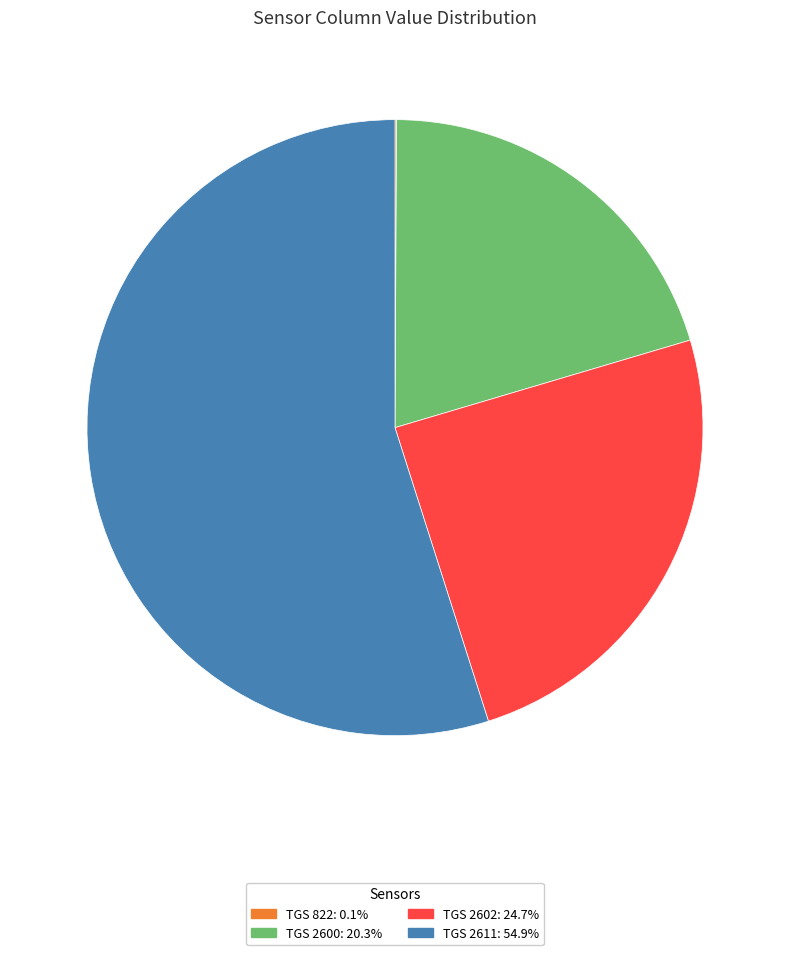

Is there a majority slice in this chart?

Yes